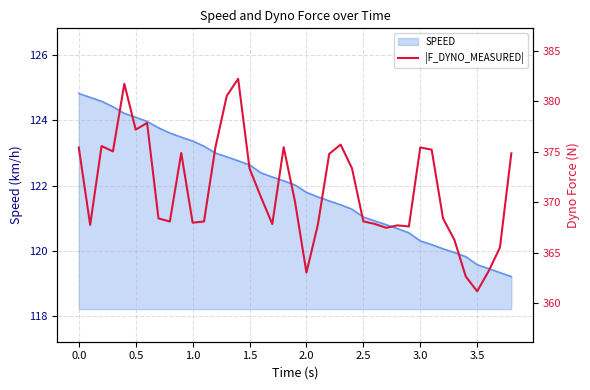

What is the greatest value displayed?

382.2